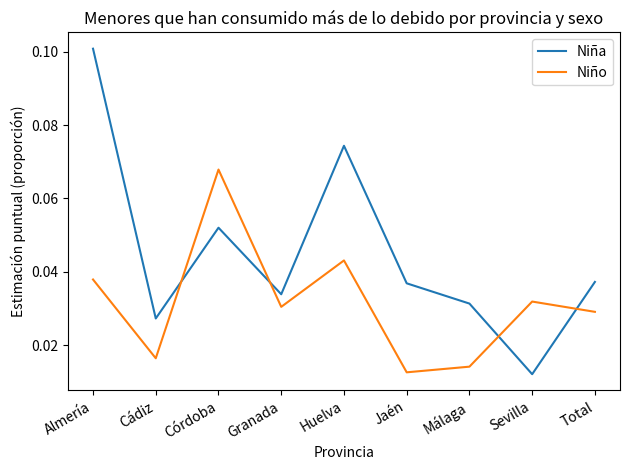

At how many categories does at least one series exceed 0?

9